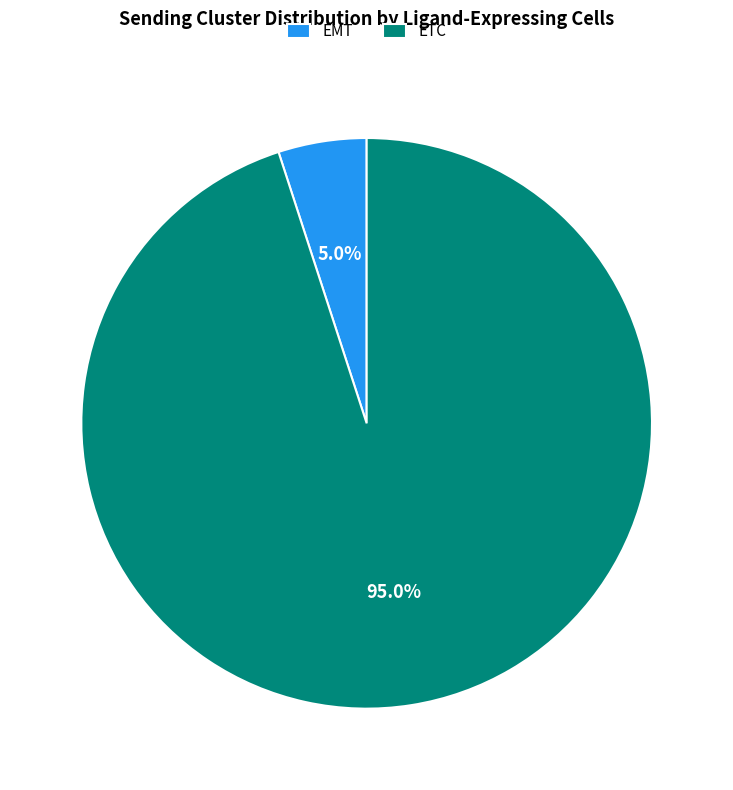

What percentage is NOT represented by ETC?

5.0%